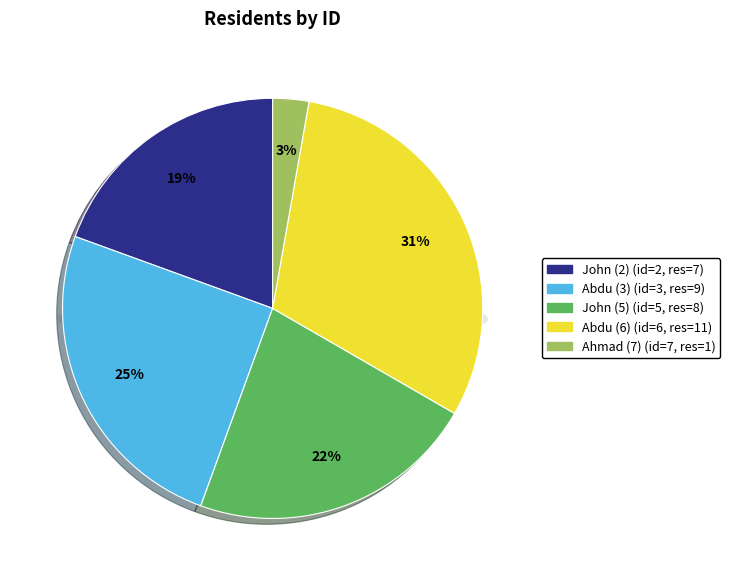

What is the change in value from 6 to 7?

-10